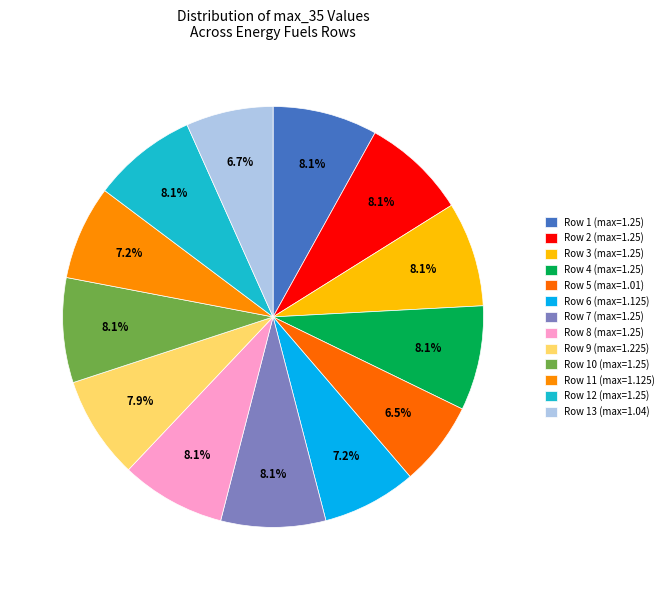

How many segments does this pie chart have?

13